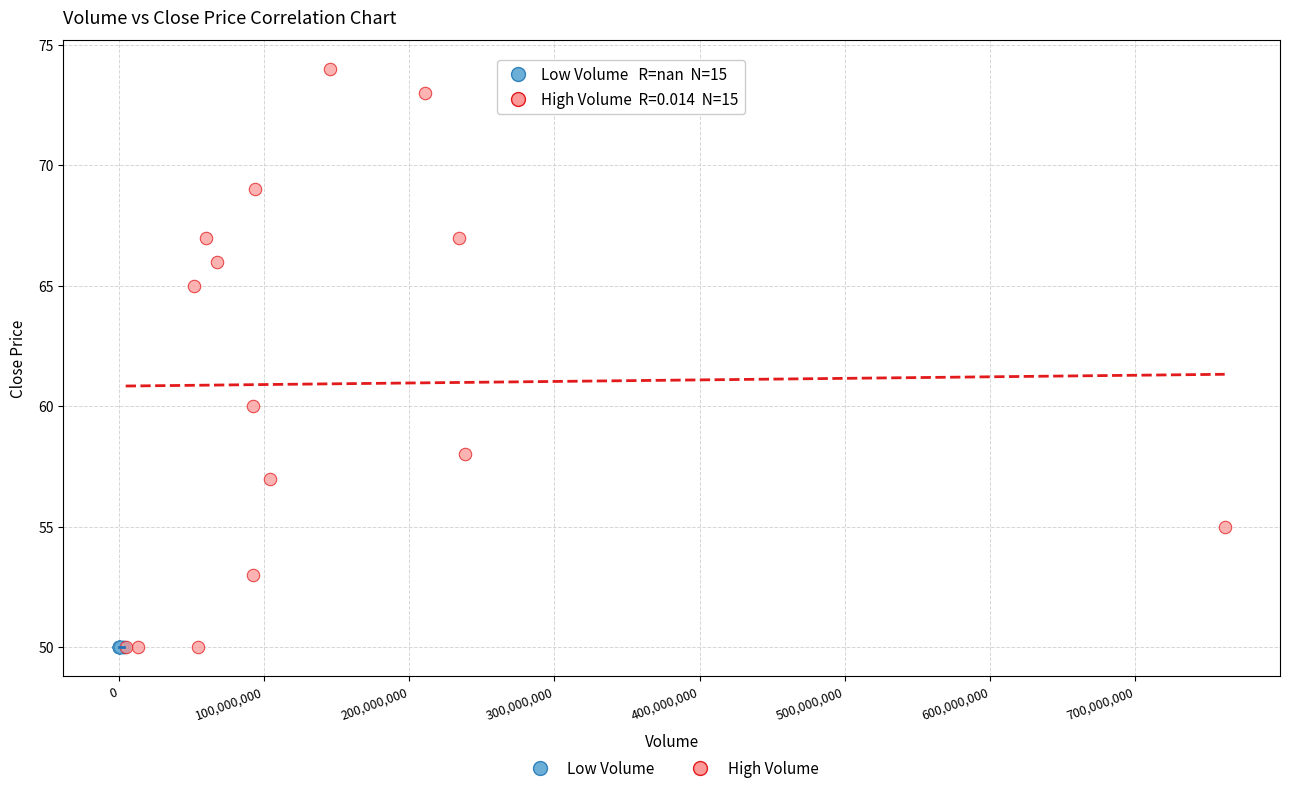

Which series contains the highest Y value?

High Volume